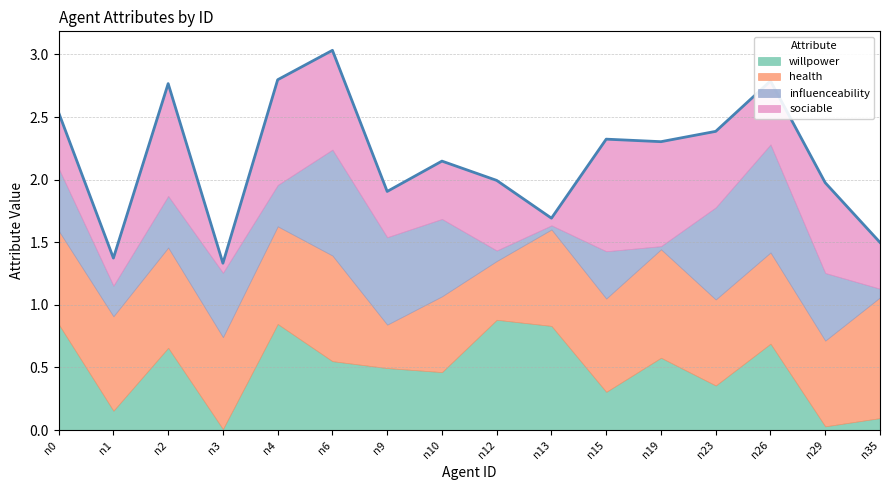

How many series are shown in this chart?

4